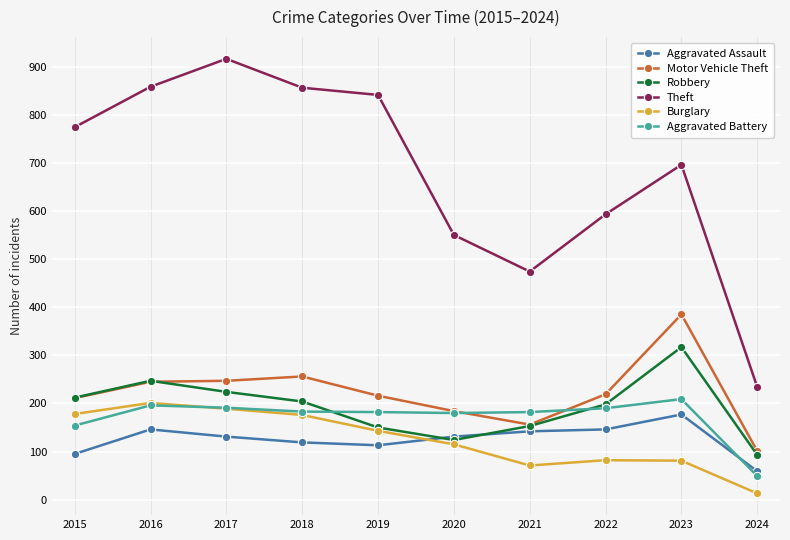

Does the chart have visible grid lines?

Yes